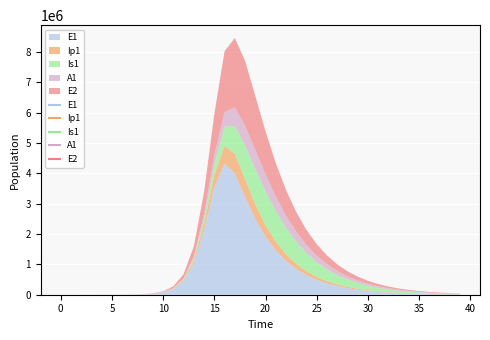

Which has a higher value, 28 or 30?

28